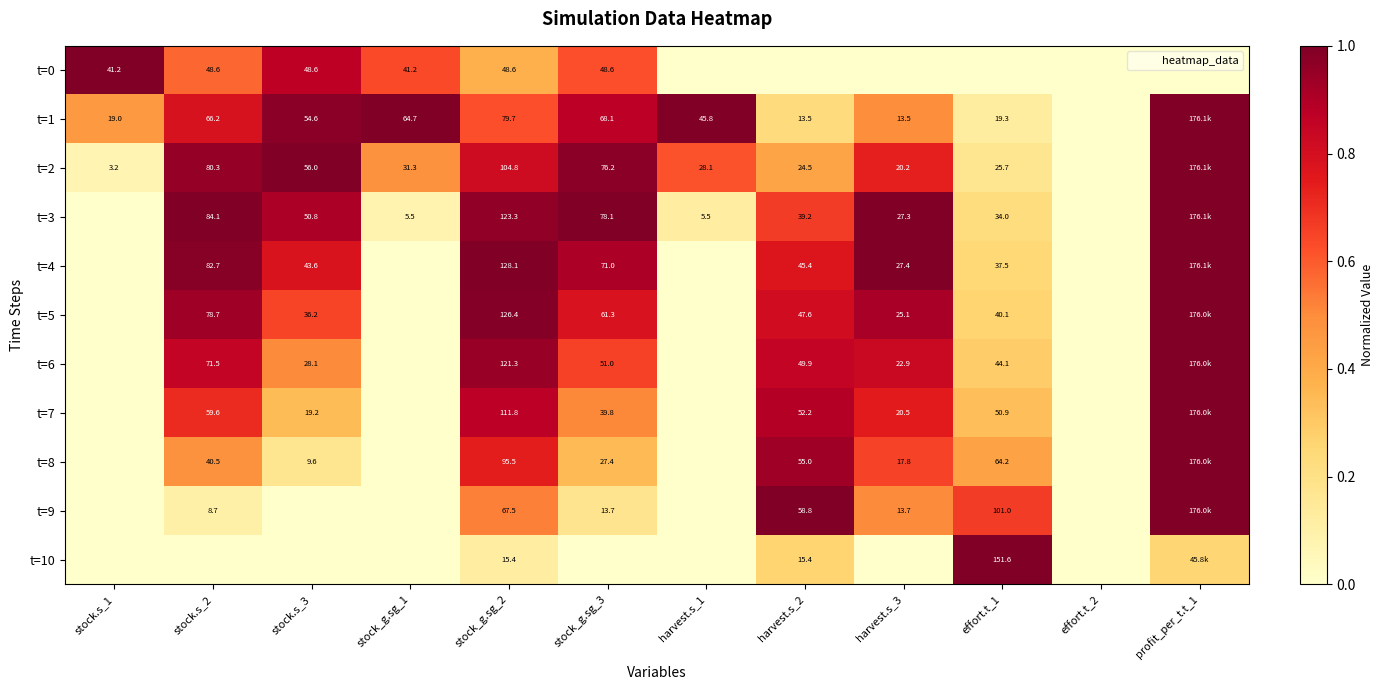

True or false: t=3 has a value of 0.9 at stock.s_3.

True